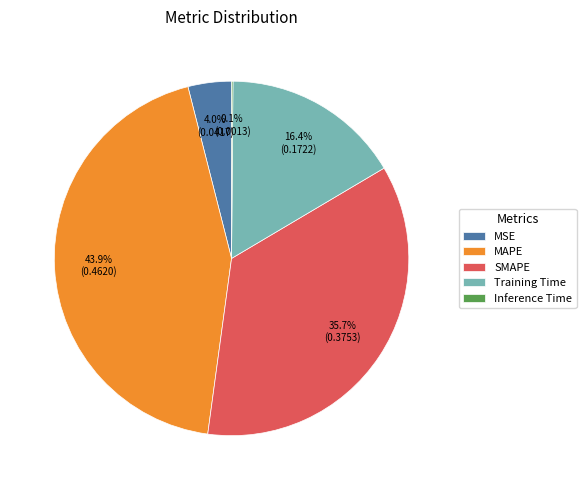

Which slice is the largest?

MAPE